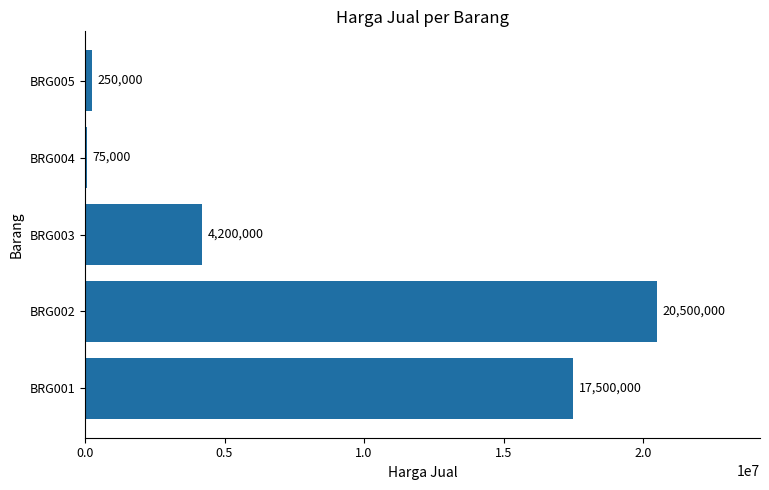

What is the ratio of the value at BRG001 to the value at BRG003?

4.2